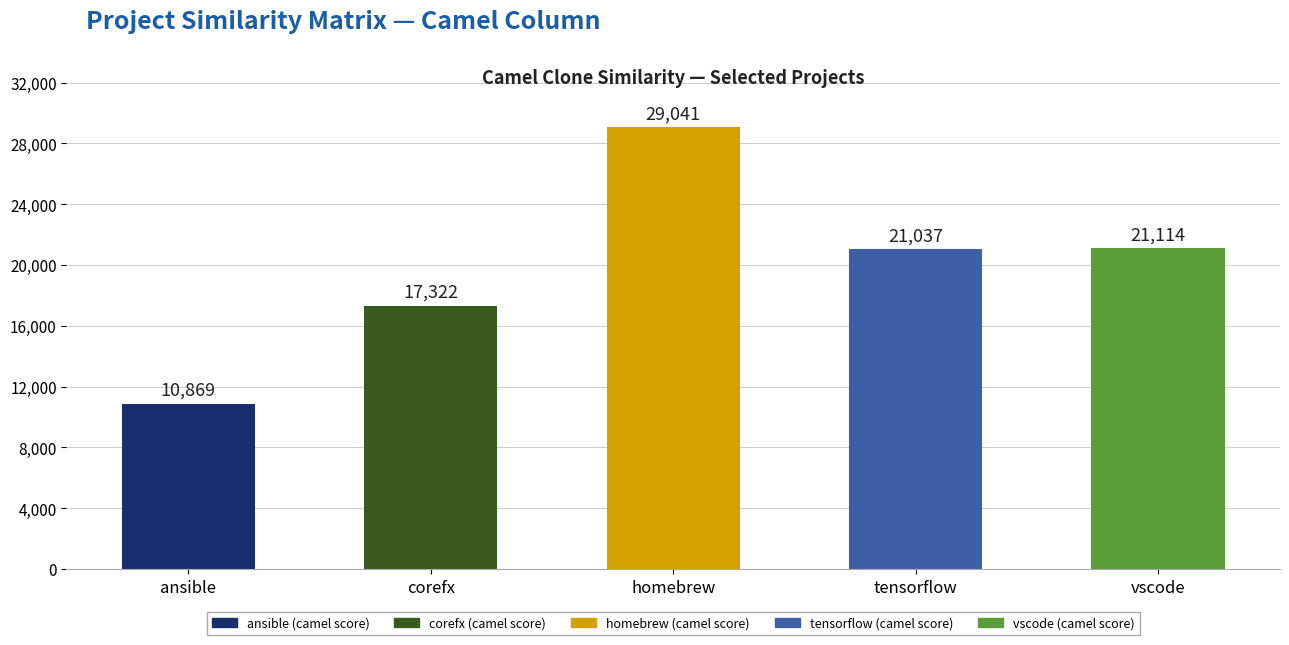

What is the difference between the maximum and minimum values?

18172